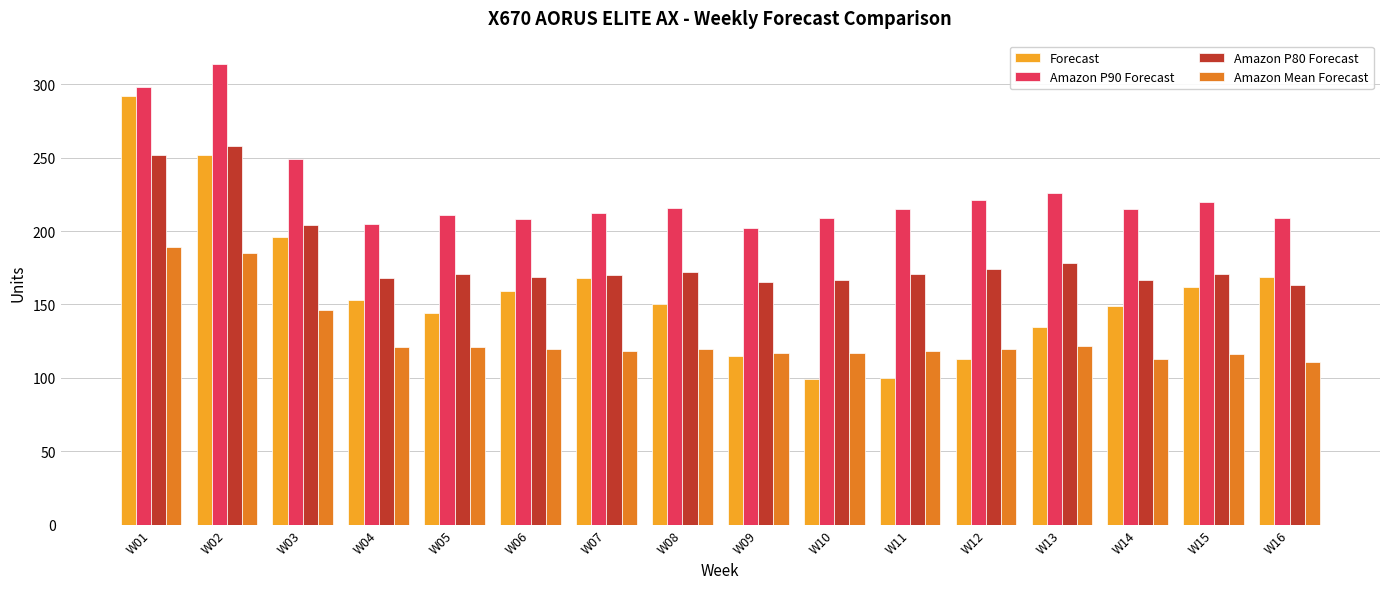

Count the number of categories in the chart.

16